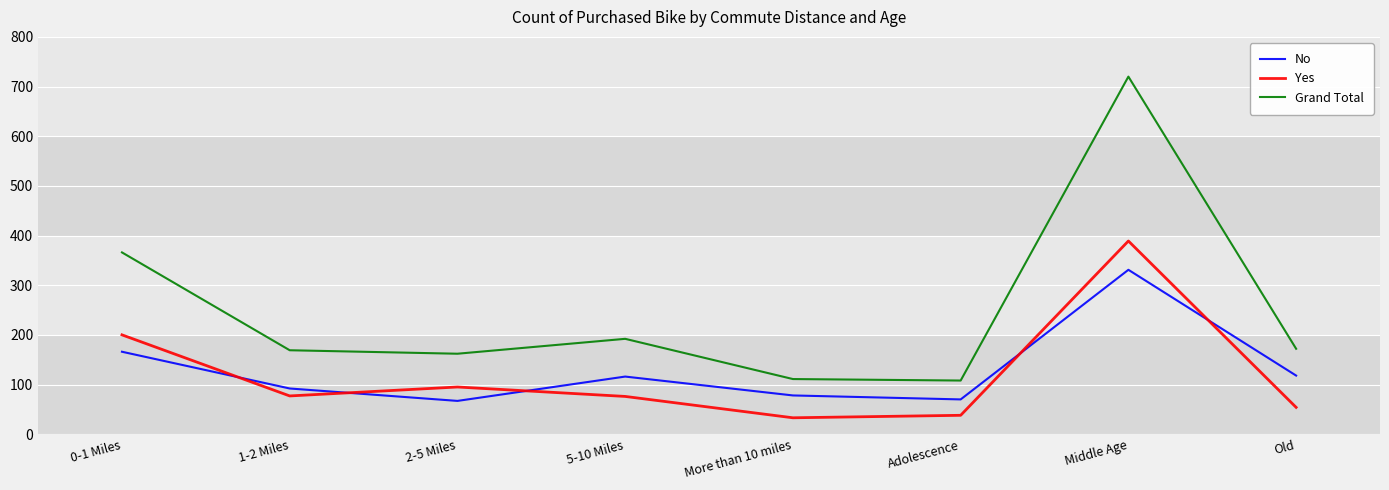

Does the chart display data point markers on the line(s)?

No